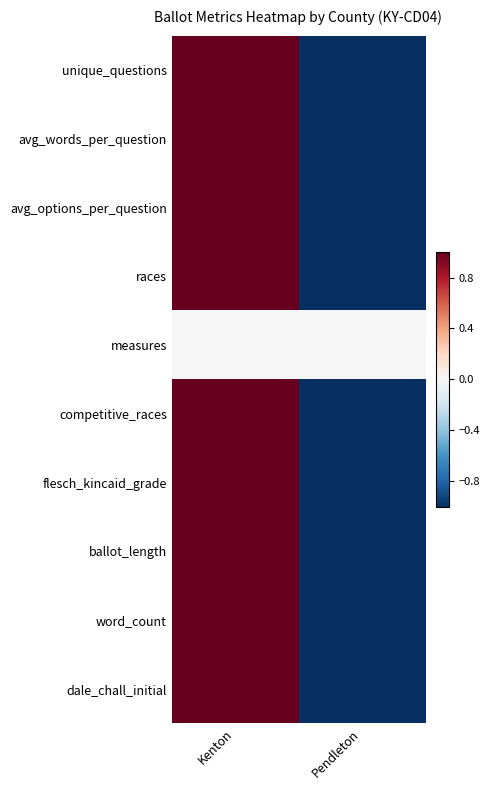

What is the spread (max minus min) of values at Kenton?

1